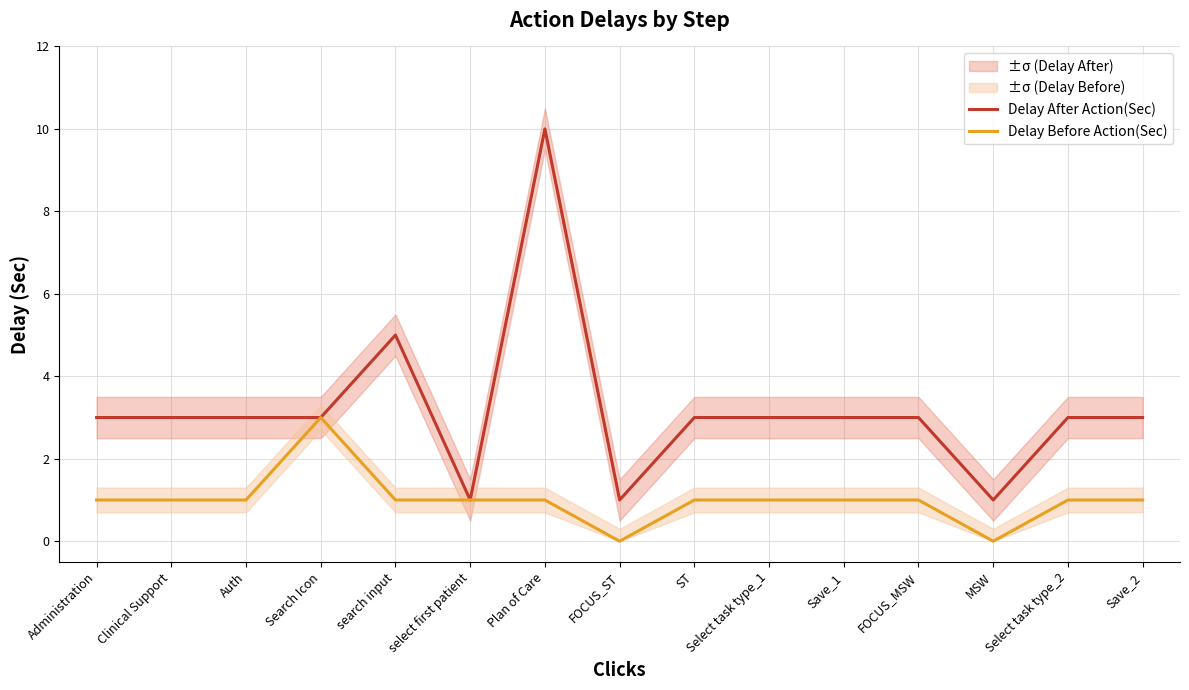

Which series changed the most between ST and MSW?

Delay After Action(Sec)